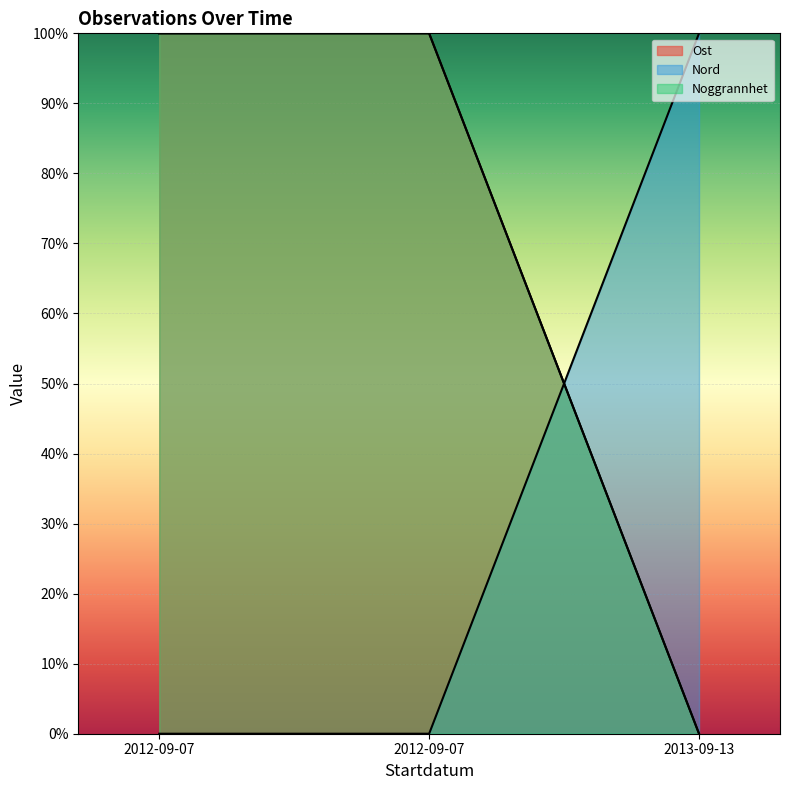

Is the value of Noggrannhet at 2012-09-07 greater than the value of Ost at 2012-09-07?

Yes